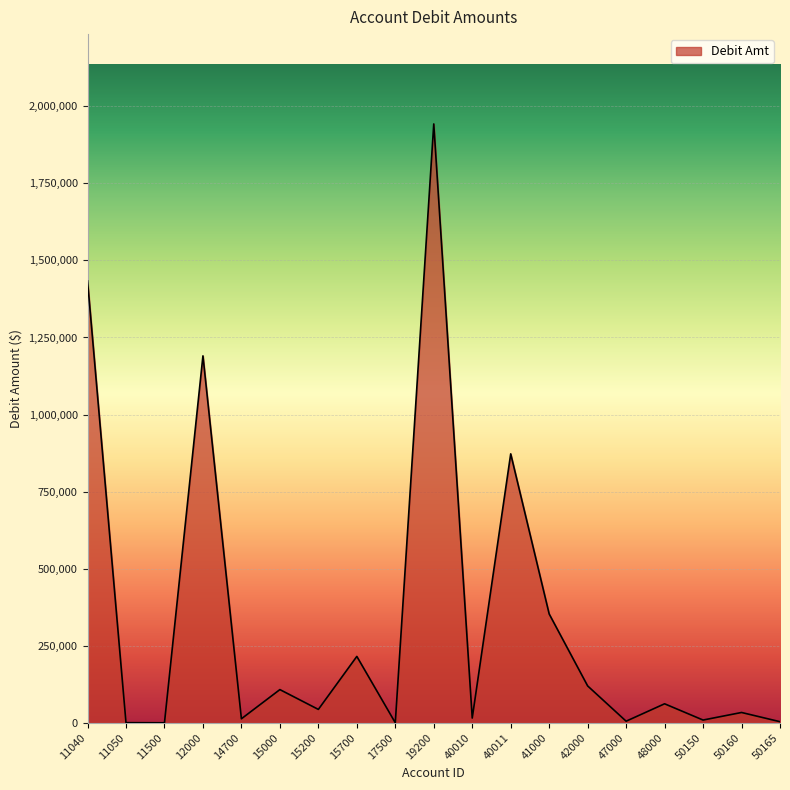

Does the chart have visible grid lines?

Yes